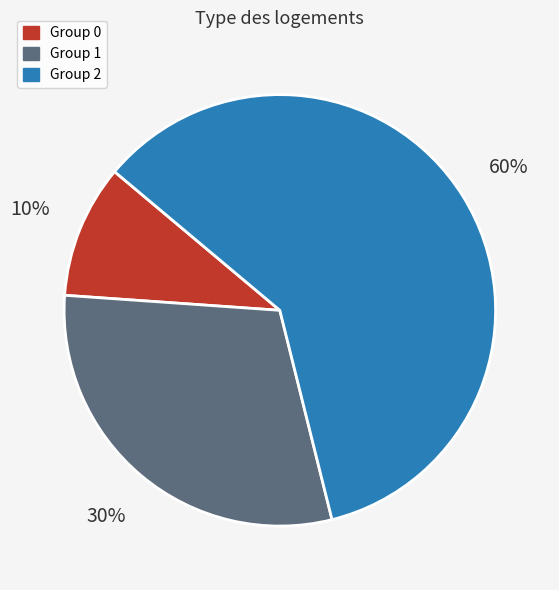

Do Group 0 and Group 2 together represent more than half of the pie?

Yes